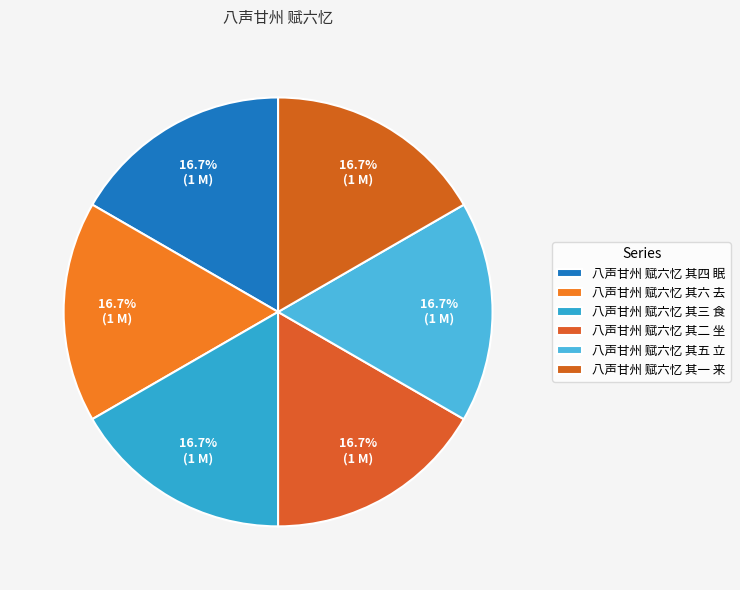

Combined, what portion of the pie is 八声甘州 赋六忆 其三 食 and 八声甘州 赋六忆 其一 来?

33.3%